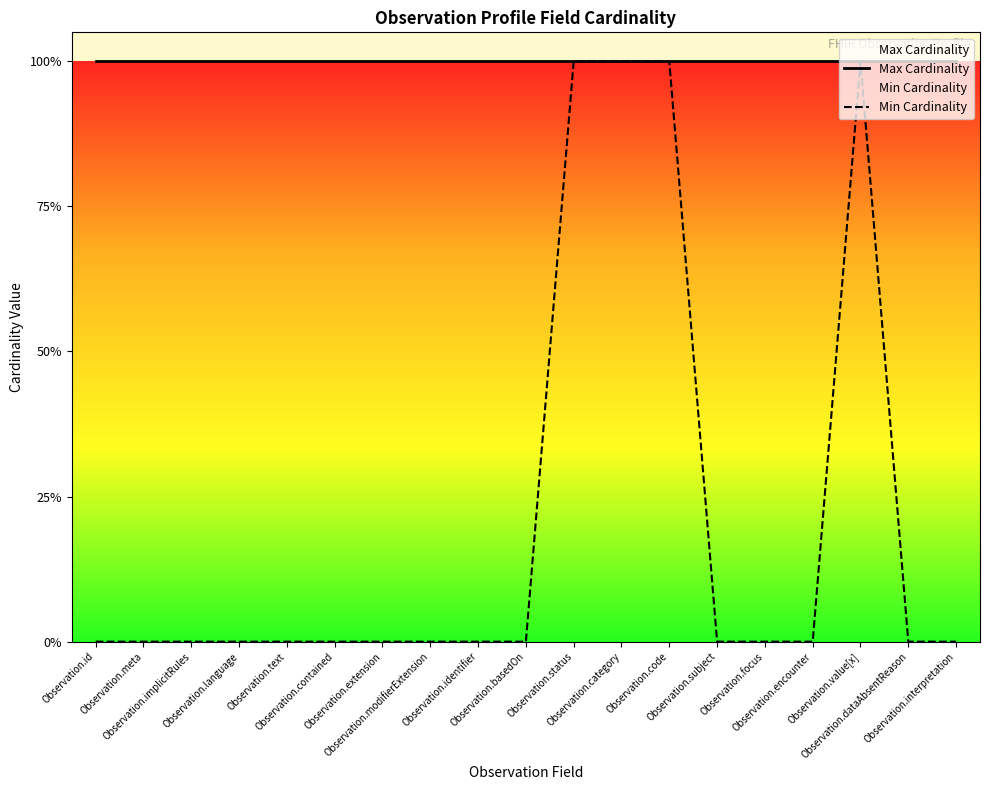

Is it true that the value at Observation.text is -1?

False